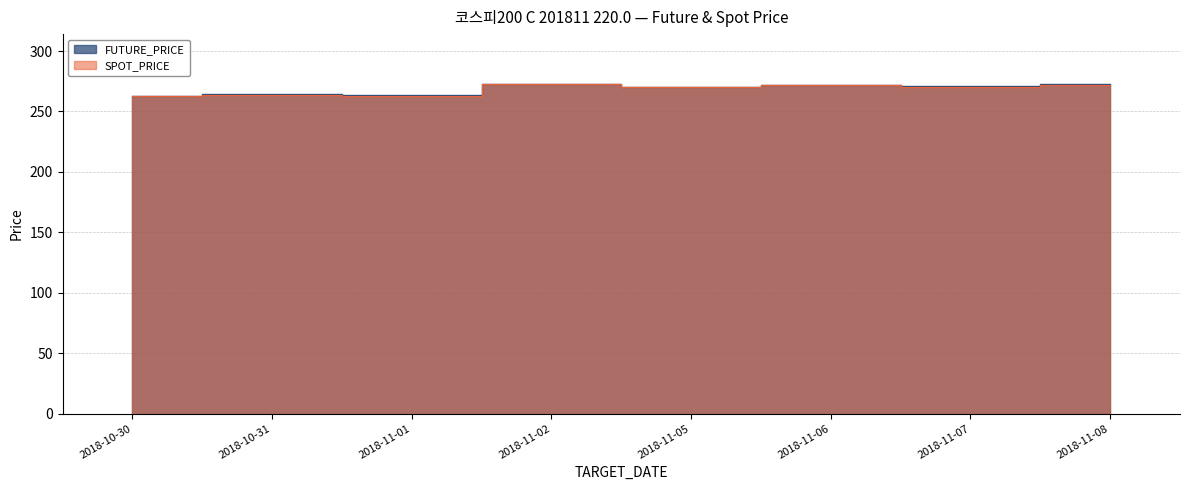

Reading left to right, transcribe all the data shown in this chart.

FUTURE_PRICE: 2018-10-30=262.8	2018-10-31=264.1	2018-11-01=263.6	2018-11-02=272.9	2018-11-05=270.1	2018-11-06=272.1	2018-11-07=270.8	2018-11-08=273.1
SPOT_PRICE: 2018-10-30=262.5	2018-10-31=264.0	2018-11-01=262.9	2018-11-02=272.6	2018-11-05=270.1	2018-11-06=271.6	2018-11-07=270.4	2018-11-08=272.1